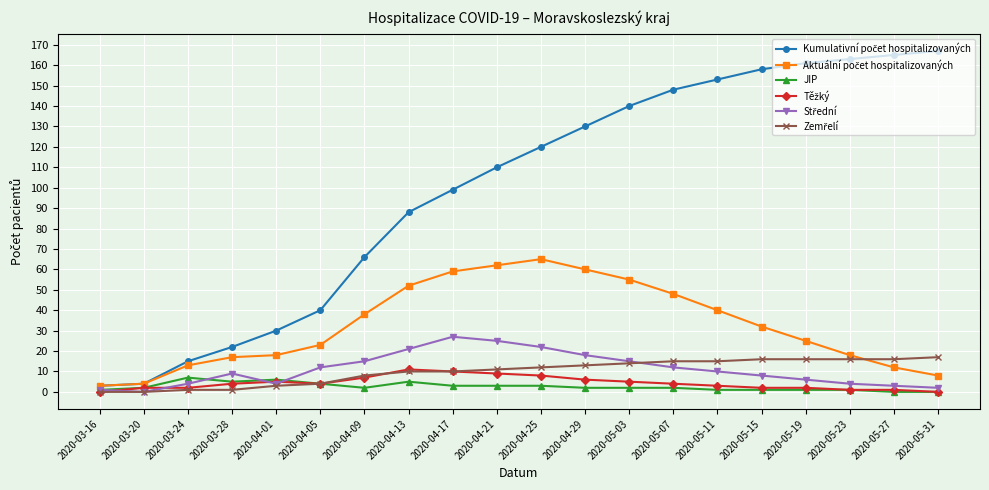

What is the maximum value for JIP?

7